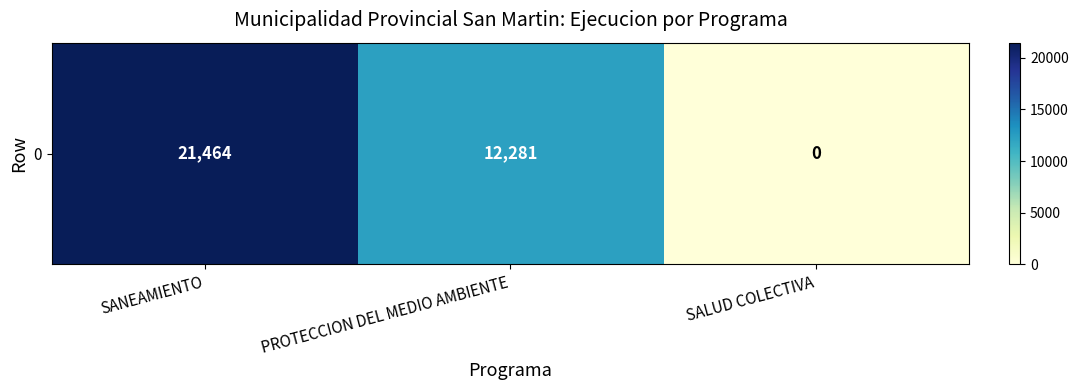

What is the difference between the maximum and minimum values?

21464